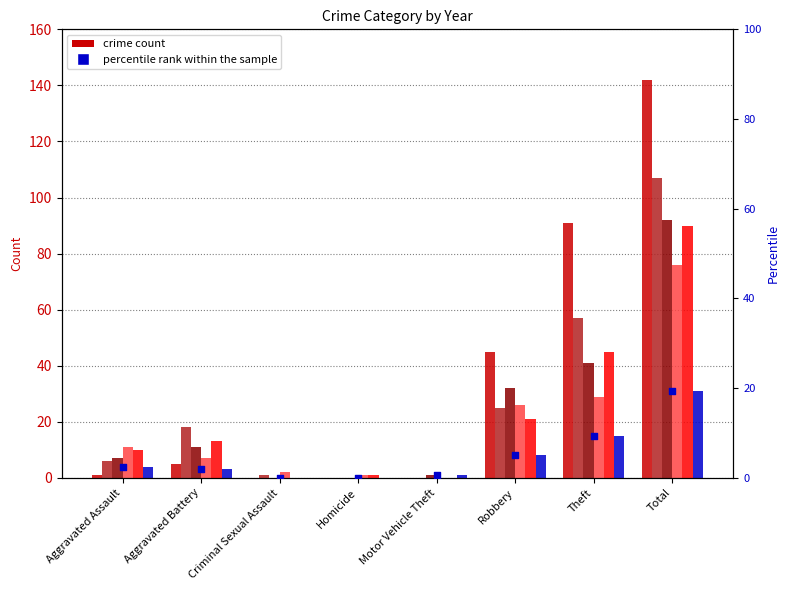

What is the ratio of the value at Total to the value at Theft?

2.1